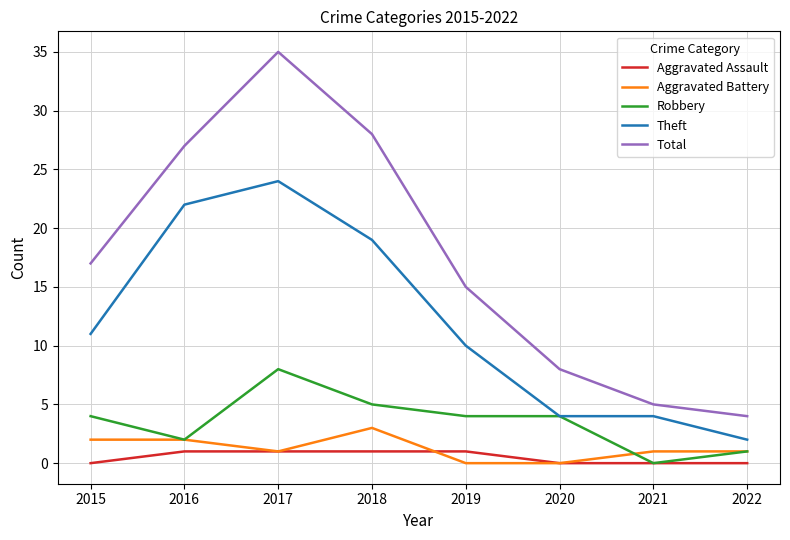

List the series in order of their peak value, lowest first.

Aggravated Assault, Aggravated Battery, Robbery, Theft, Total